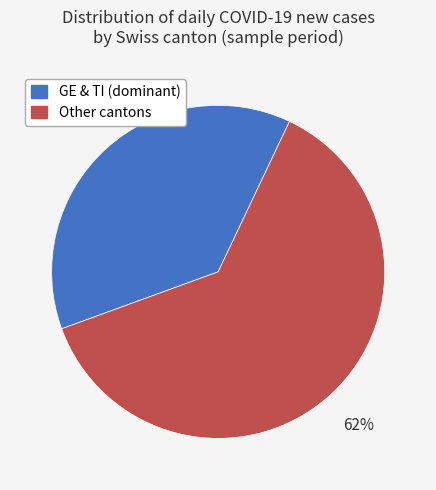

What percentage is the Other cantons slice, to the nearest percent?

62%